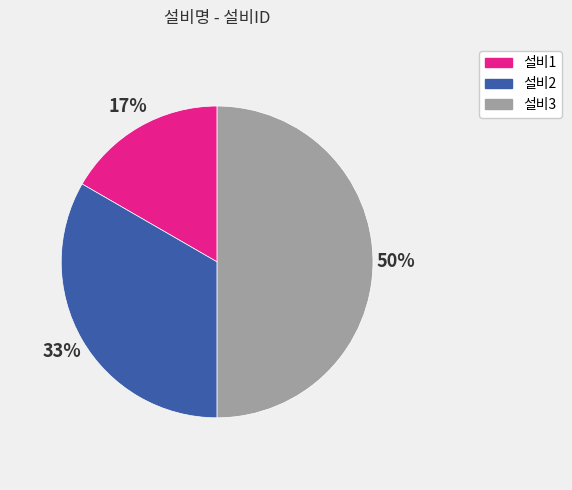

To the nearest percent, what is the difference between the largest and smallest slice percentages?

33%